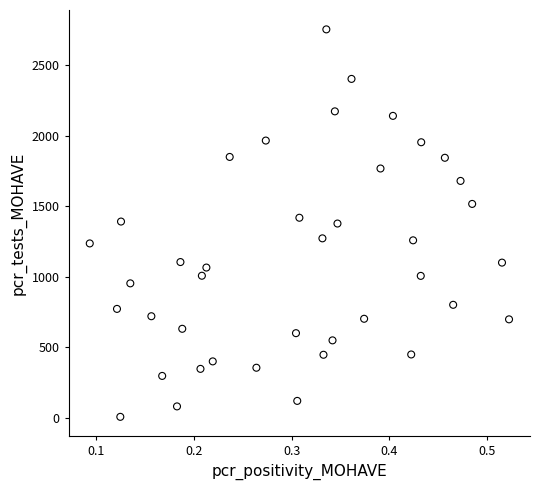

What is the range of Y values (max minus min)?

2746